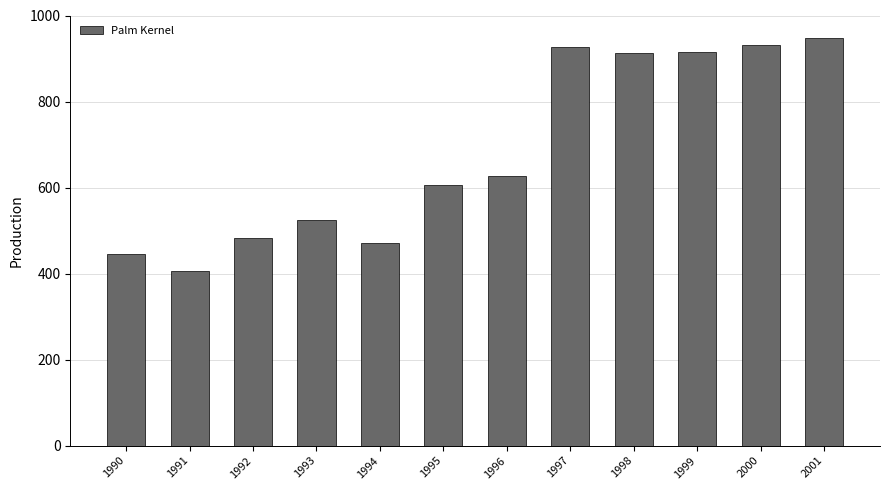

At which label does the data first exceed 626?

1996